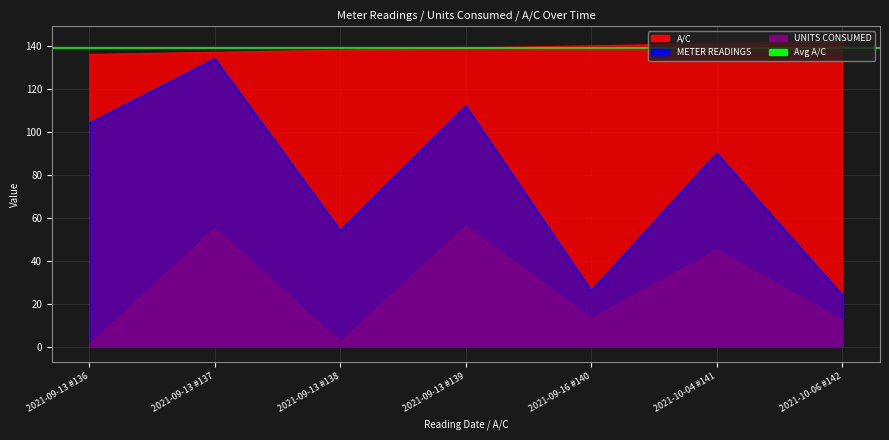

True or false: METER READINGS has more than 0 interior local peaks.

True